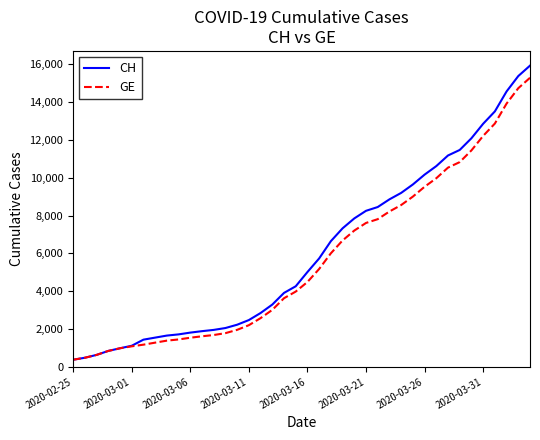

What is the greatest value displayed?

15926